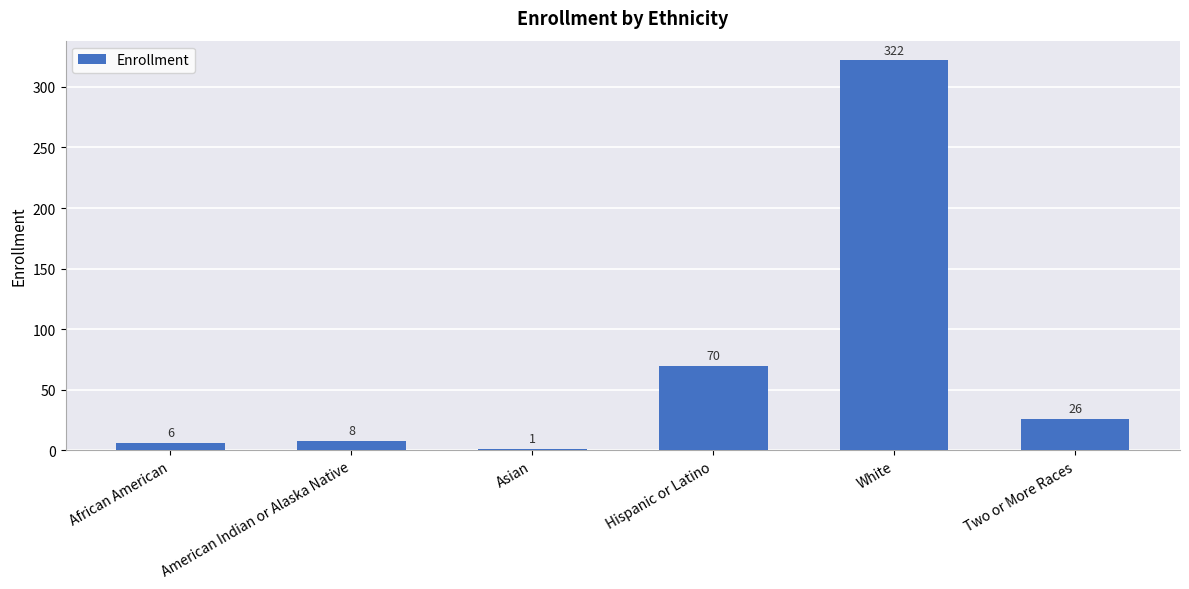

How many series are shown in this chart?

1